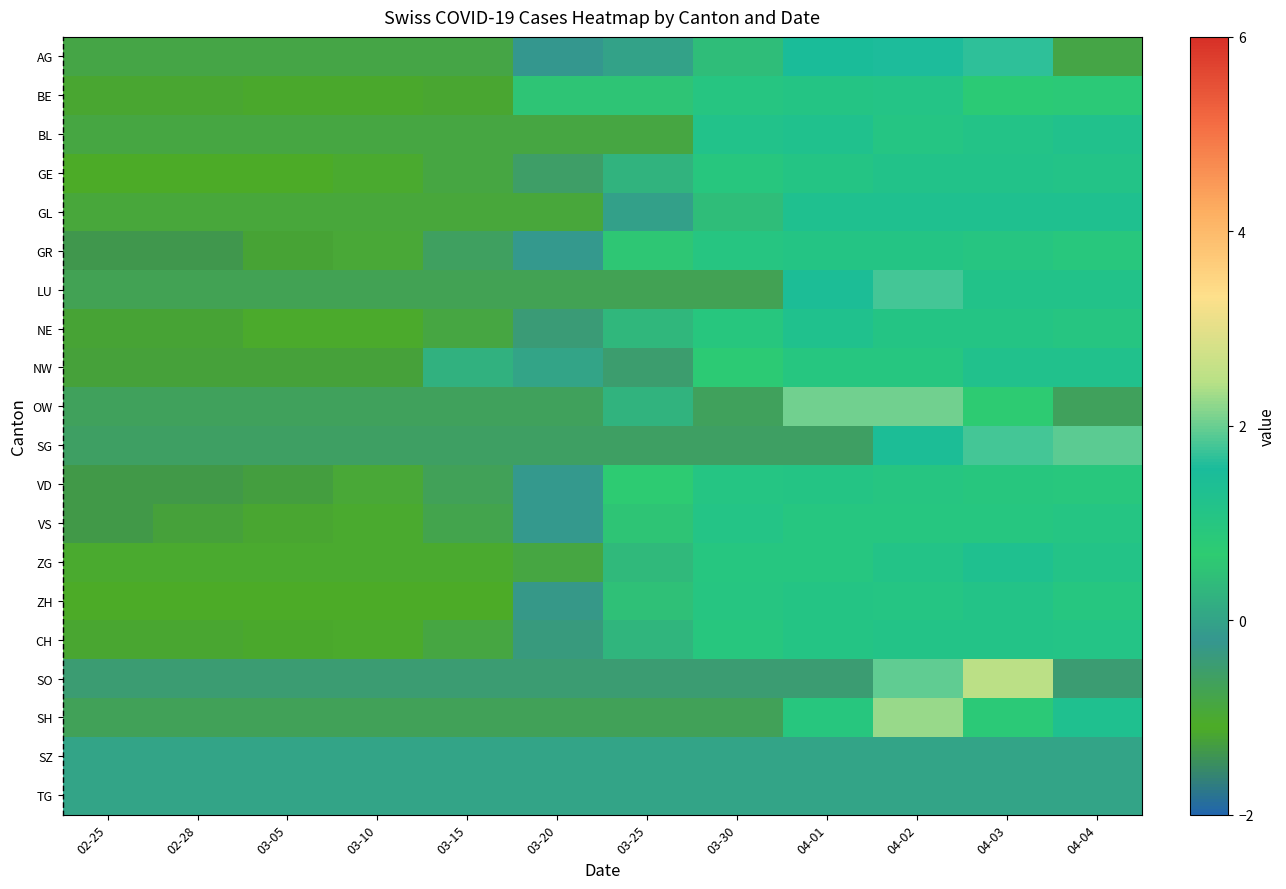

Reading right to left, extract all data points from this chart.

AG: 04-04=-0.8	04-03=1.7	04-02=1.6	04-01=1.5	03-30=0.4	03-25=-0.0	03-20=-0.2	03-15=-0.8	03-10=-0.8	03-05=-0.8	02-28=-0.8	02-25=-0.8
BE: 04-04=0.8	04-03=0.8	04-02=1.1	04-01=1.1	03-30=1.0	03-25=0.5	03-20=0.5	03-15=-1.2	03-10=-1.1	03-05=-1.1	02-28=-1.2	02-25=-1.2
BL: 04-04=1.2	04-03=1.2	04-02=1.1	04-01=1.3	03-30=1.2	03-25=-0.8	03-20=-0.8	03-15=-0.8	03-10=-0.8	03-05=-0.8	02-28=-0.8	02-25=-0.8
GE: 04-04=1.2	04-03=1.2	04-02=1.2	04-01=1.1	03-30=0.9	03-25=0.3	03-20=-0.5	03-15=-0.9	03-10=-1.0	03-05=-1.1	02-28=-1.1	02-25=-1.1
GL: 04-04=1.3	04-03=1.3	04-02=1.3	04-01=1.3	03-30=0.4	03-25=-0.0	03-20=-0.9	03-15=-0.9	03-10=-0.9	03-05=-0.9	02-28=-0.9	02-25=-0.9
GR: 04-04=0.9	04-03=1.0	04-02=1.1	04-01=1.1	03-30=1.0	03-25=0.6	03-20=-0.2	03-15=-0.6	03-10=-0.9	03-05=-1.2	02-28=-1.4	02-25=-1.4
LU: 04-04=1.2	04-03=1.2	04-02=1.8	04-01=1.5	03-30=-0.7	03-25=-0.7	03-20=-0.7	03-15=-0.7	03-10=-0.7	03-05=-0.7	02-28=-0.7	02-25=-0.7
NE: 04-04=1.0	04-03=1.1	04-02=1.1	04-01=1.3	03-30=0.9	03-25=0.3	03-20=-0.4	03-15=-0.9	03-10=-1.0	03-05=-1.0	02-28=-1.2	02-25=-1.2
NW: 04-04=1.2	04-03=1.2	04-02=1.0	04-01=1.0	03-30=0.7	03-25=-0.5	03-20=0.0	03-15=0.2	03-10=-1.2	03-05=-1.2	02-28=-1.2	02-25=-1.2
OW: 04-04=-0.6	04-03=0.7	04-02=2.0	04-01=2.0	03-30=-0.6	03-25=0.3	03-20=-0.6	03-15=-0.6	03-10=-0.6	03-05=-0.6	02-28=-0.6	02-25=-0.6
SG: 04-04=1.9	04-03=1.8	04-02=1.4	04-01=-0.6	03-30=-0.6	03-25=-0.6	03-20=-0.6	03-15=-0.6	03-10=-0.6	03-05=-0.6	02-28=-0.6	02-25=-0.6
VD: 04-04=0.9	04-03=0.9	04-02=1.0	04-01=1.1	03-30=1.0	03-25=0.7	03-20=-0.2	03-15=-0.7	03-10=-0.9	03-05=-1.3	02-28=-1.3	02-25=-1.3
VS: 04-04=1.0	04-03=1.0	04-02=1.0	04-01=1.0	03-30=1.1	03-25=0.6	03-20=-0.2	03-15=-0.8	03-10=-1.0	03-05=-1.2	02-28=-1.2	02-25=-1.3
ZG: 04-04=1.1	04-03=1.3	04-02=1.1	04-01=1.0	03-30=1.0	03-25=0.4	03-20=-0.9	03-15=-1.0	03-10=-1.0	03-05=-1.0	02-28=-1.0	02-25=-1.0
ZH: 04-04=1.0	04-03=1.1	04-02=1.1	04-01=1.1	03-30=1.0	03-25=0.5	03-20=-0.3	03-15=-1.1	03-10=-1.1	03-05=-1.1	02-28=-1.1	02-25=-1.1
CH: 04-04=1.1	04-03=1.1	04-02=1.2	04-01=1.1	03-30=0.9	03-25=0.3	03-20=-0.4	03-15=-0.8	03-10=-1.1	03-05=-1.1	02-28=-1.2	02-25=-1.2
SO: 04-04=-0.4	04-03=2.5	04-02=2.0	04-01=-0.4	03-30=-0.4	03-25=-0.4	03-20=-0.4	03-15=-0.4	03-10=-0.4	03-05=-0.4	02-28=-0.4	02-25=-0.4
SH: 04-04=1.3	04-03=0.8	04-02=2.3	04-01=1.0	03-30=-0.7	03-25=-0.7	03-20=-0.7	03-15=-0.7	03-10=-0.7	03-05=-0.7	02-28=-0.7	02-25=-0.7
SZ: 04-04=0.0	04-03=0.0	04-02=0.0	04-01=0.0	03-30=0.0	03-25=0.0	03-20=0.0	03-15=0.0	03-10=0.0	03-05=0.0	02-28=0.0	02-25=0.0
TG: 04-04=0.0	04-03=0.0	04-02=0.0	04-01=0.0	03-30=0.0	03-25=0.0	03-20=0.0	03-15=0.0	03-10=0.0	03-05=0.0	02-28=0.0	02-25=0.0